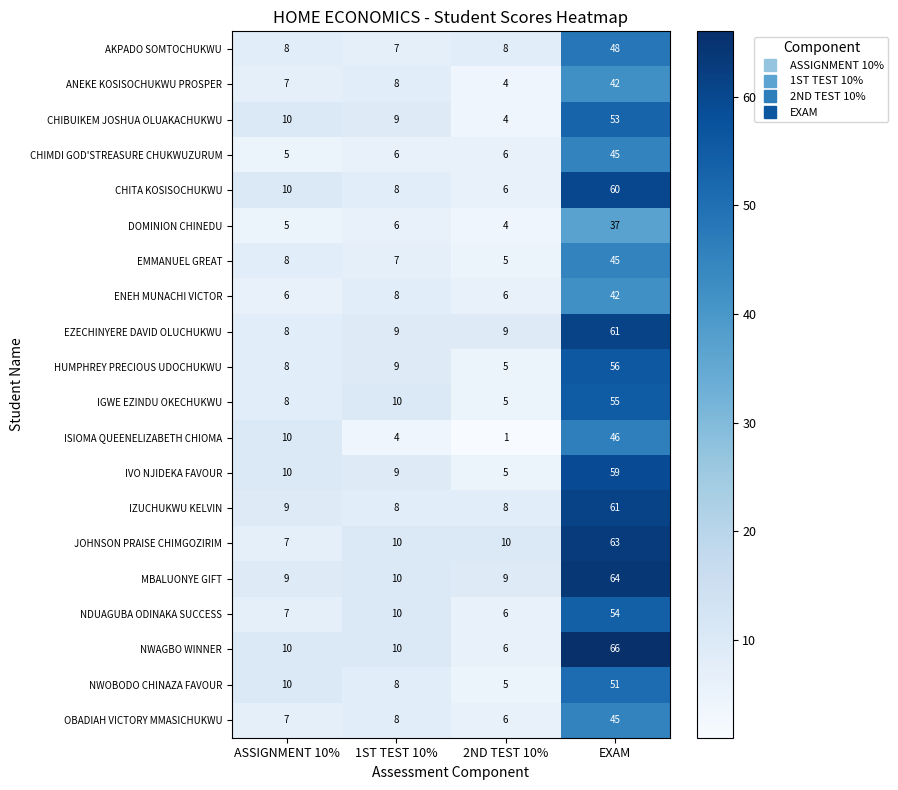

Which category has the lowest value across all series?

2ND TEST 10%